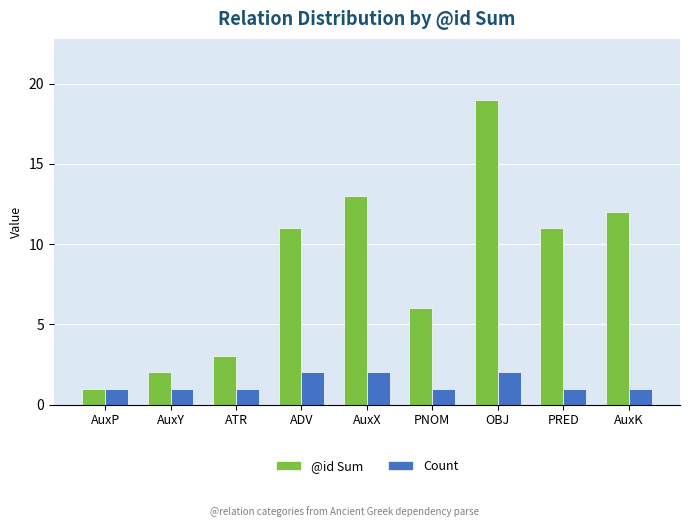

Read the @id Sum value at ADV, to the nearest 5.

10